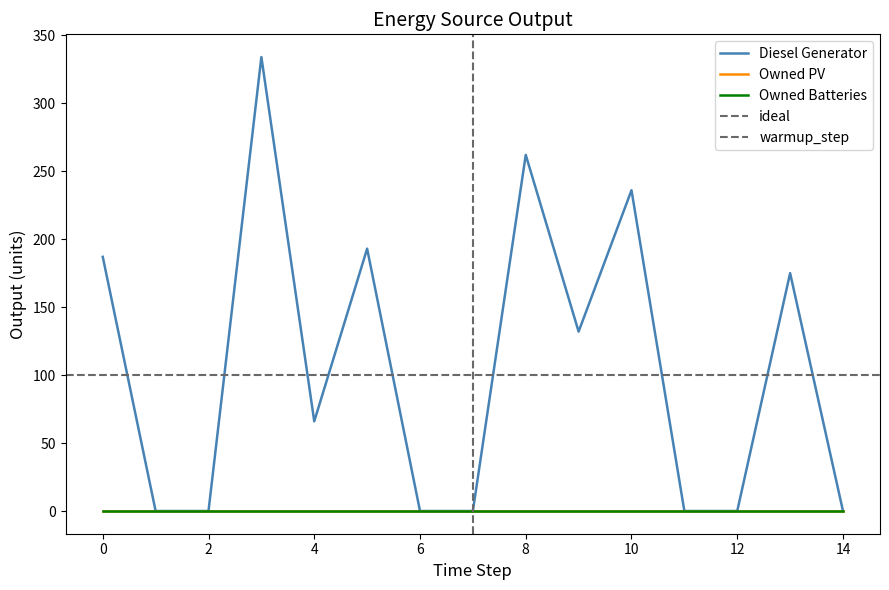

Which series changed the most between 2 and 9?

Diesel Generator